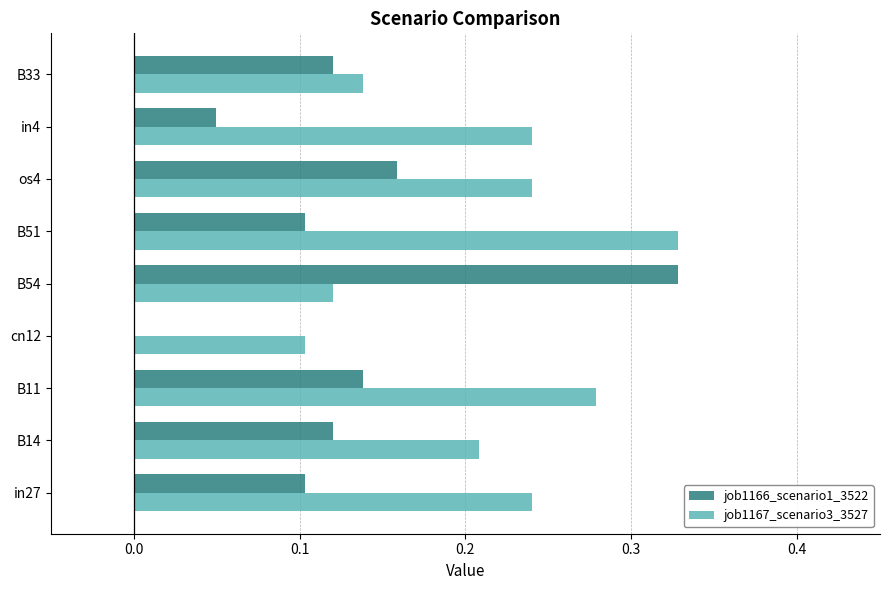

Is the value of job1167_scenario3_3527 at in27 greater than the value of job1166_scenario1_3522 at B14?

Yes